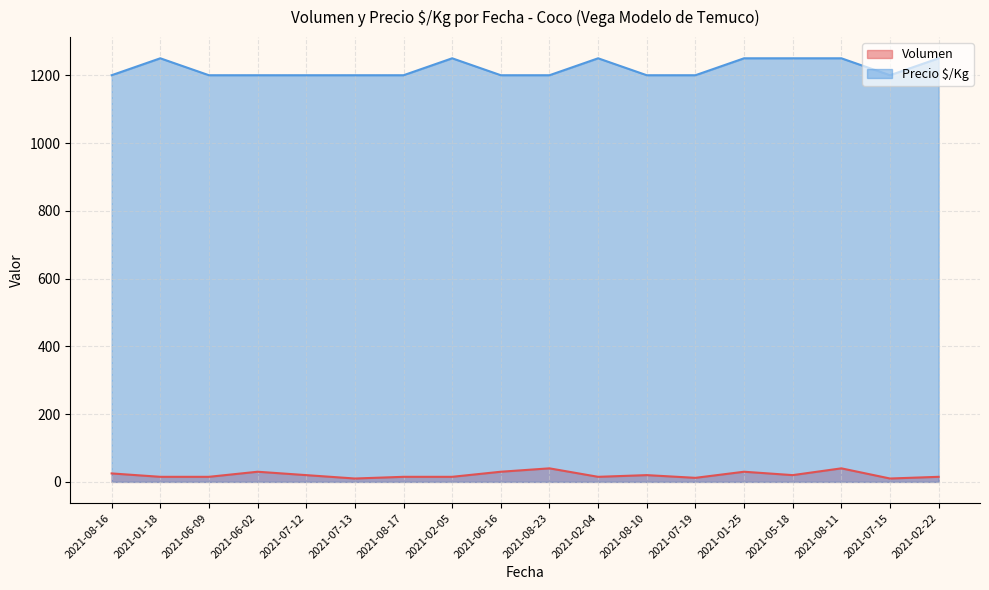

At which category does Precio $/Kg reach its first local peak?

2021-01-18